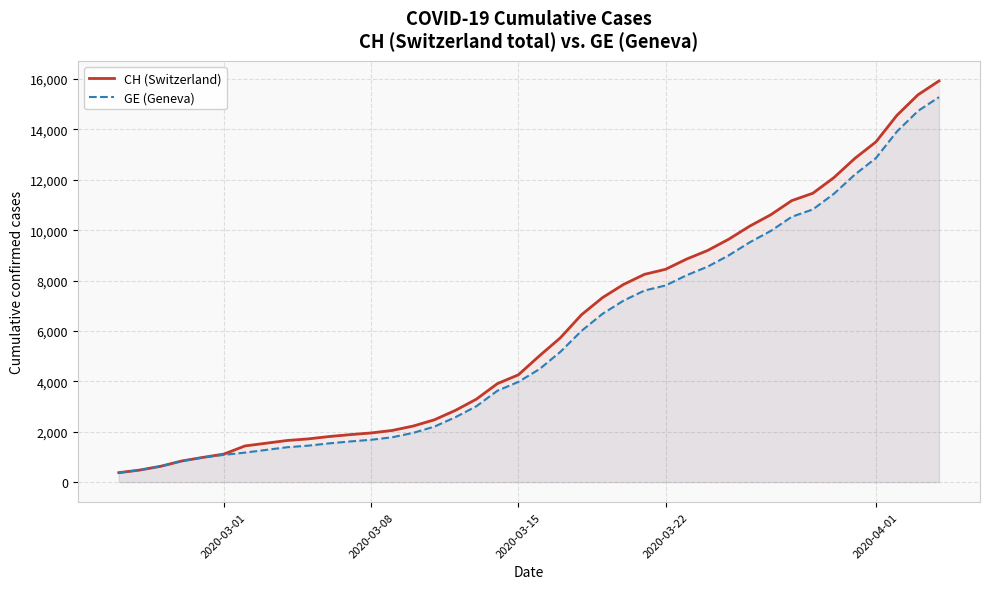

True or false: GE (Geneva) and CH (Switzerland) intersect in this chart.

False